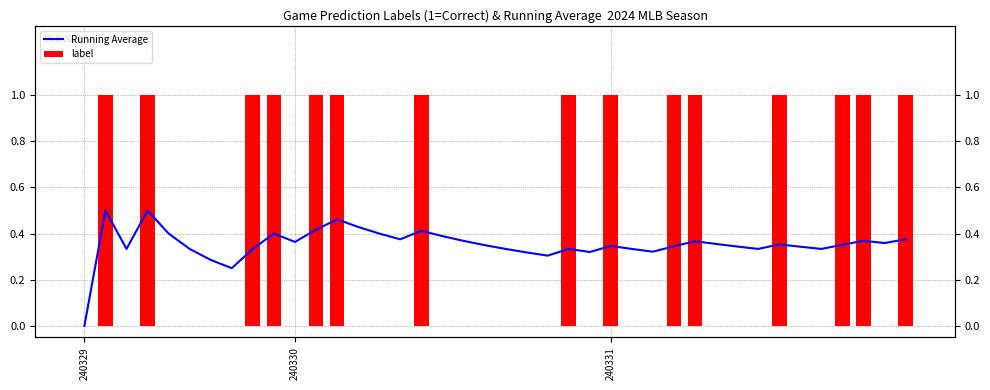

Which series has the largest range (max minus min)?

label